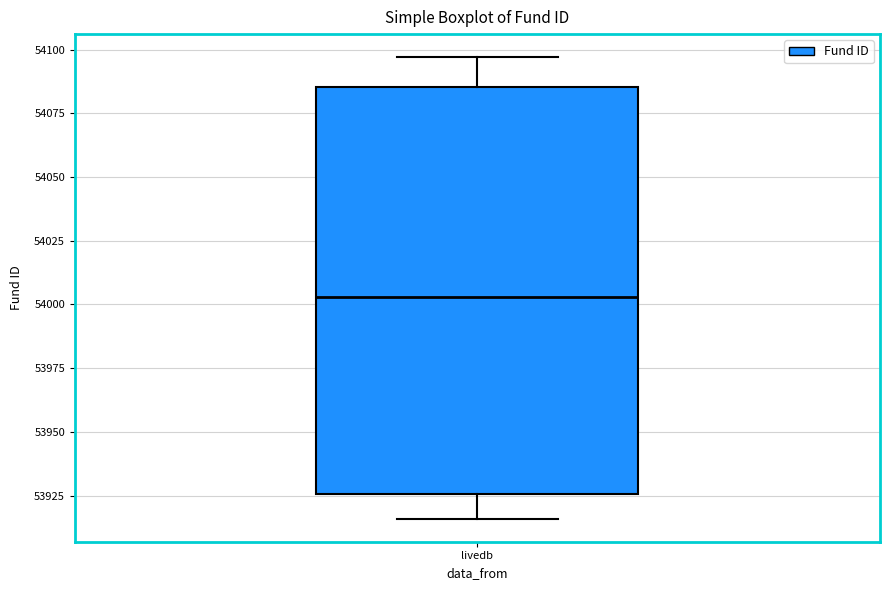

Where does the upper whisker of the box for livedb end on the y-axis? The values are not printed on the chart, so give them approximately, as read against the axis.

54095